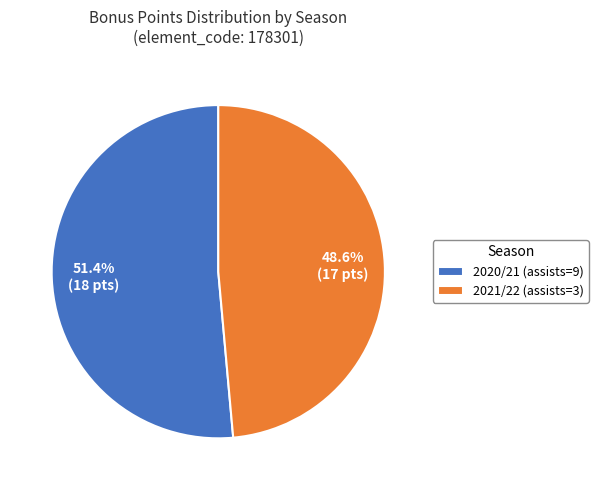

Does 2021/22 (assists=3) account for over 50% of the chart?

No